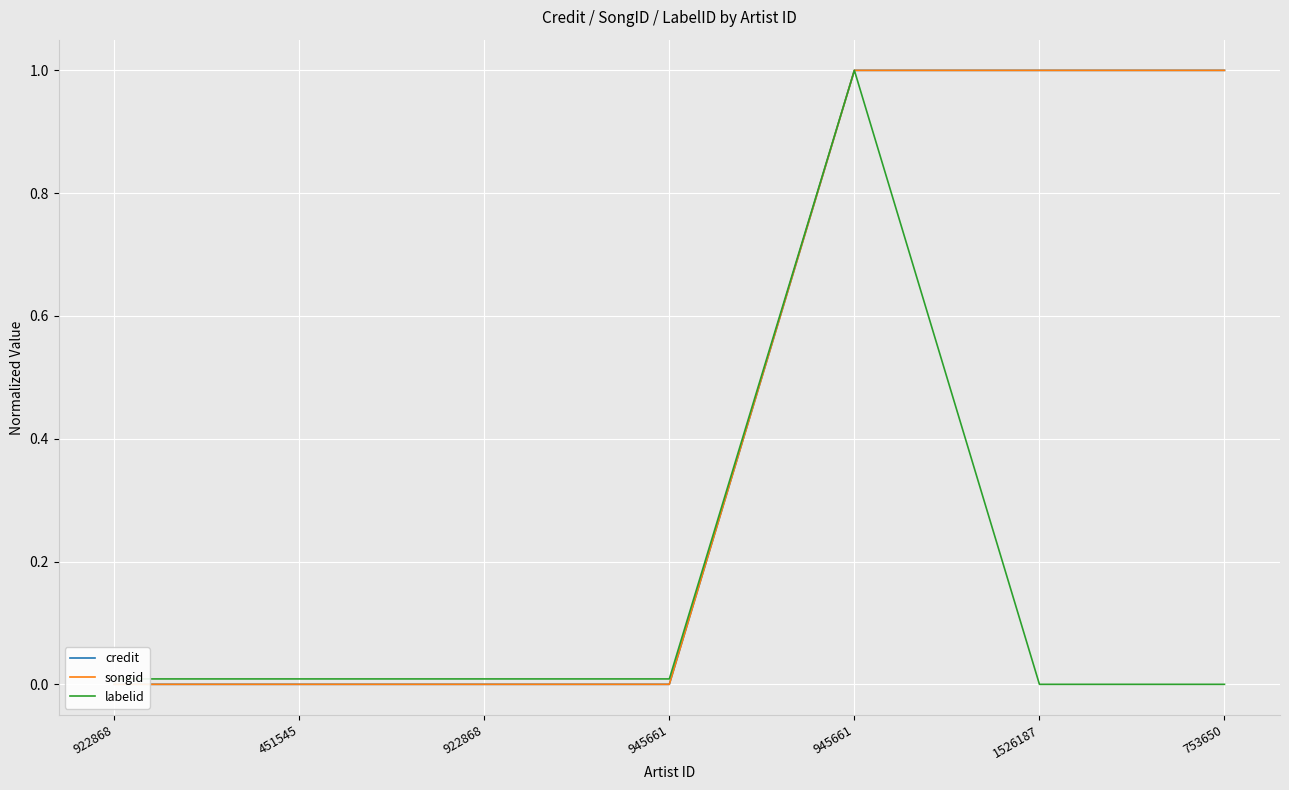

At 945661, list the series in order from largest to smallest.

labelid, credit, songid